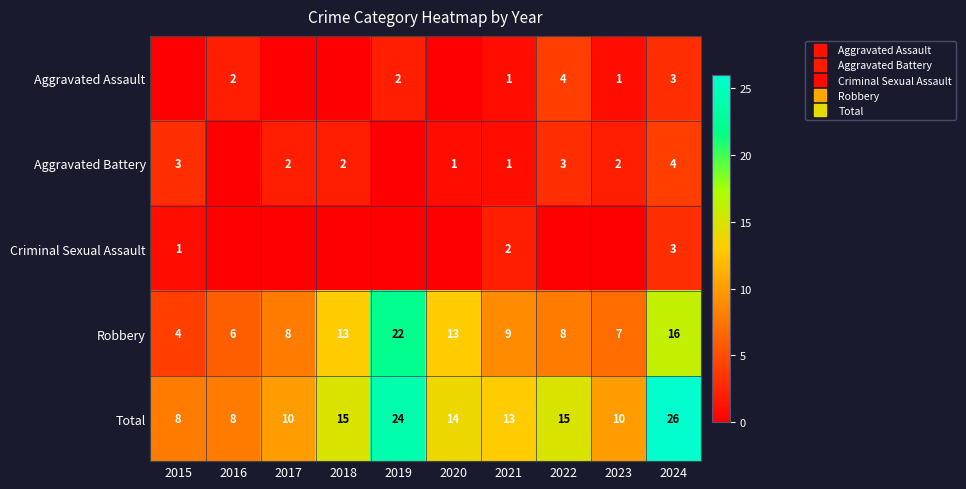

Which label corresponds to the largest value in the chart?

2024